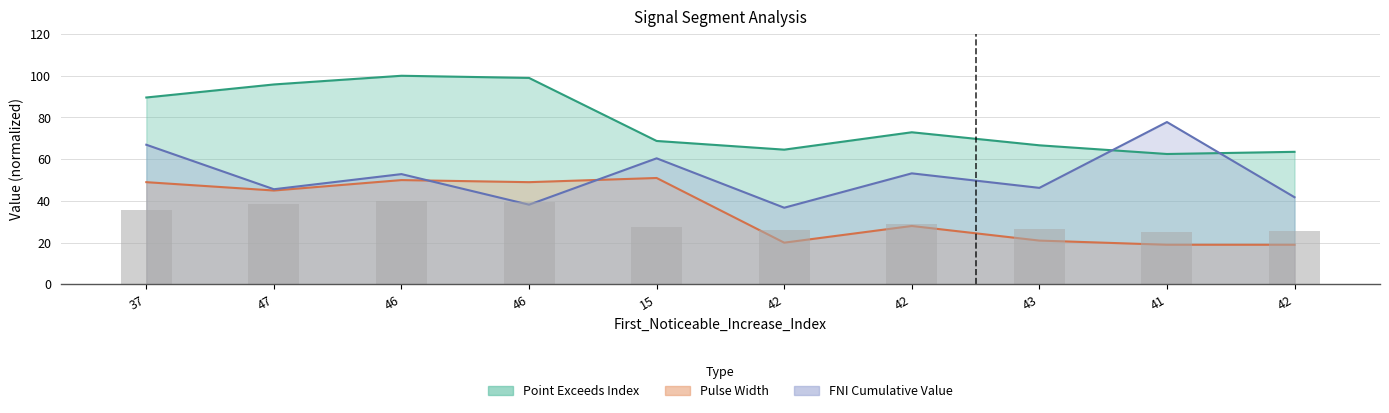

List the series in order of their overall mean, lowest first.

Pulse_Width, First_Noticeable_Increase_Cumulative_Value, Point_Exceeds_Index